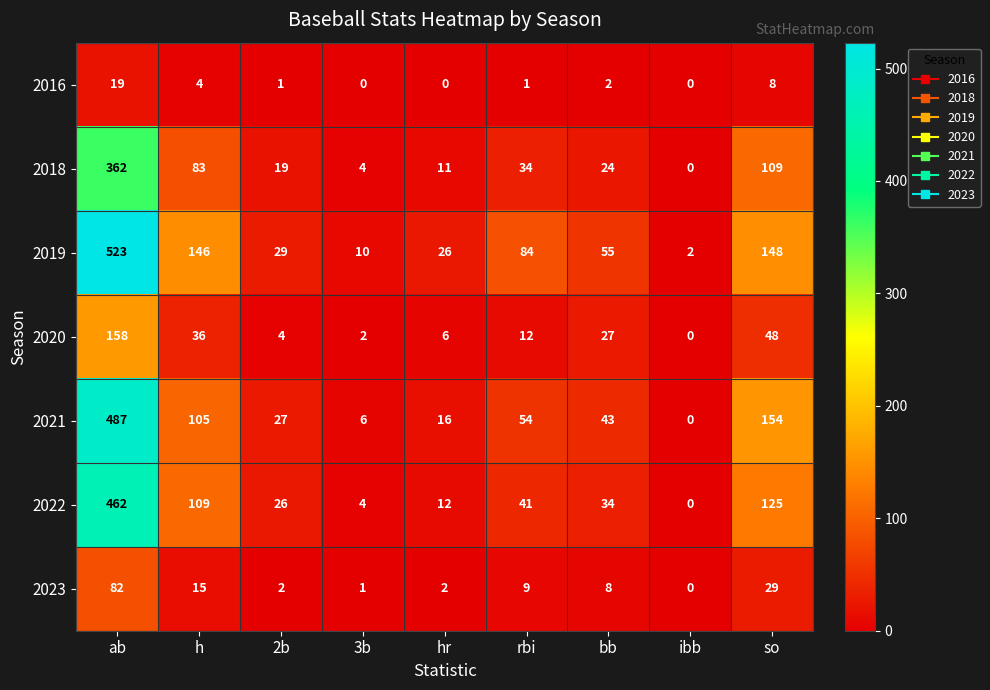

At which label does 2023 reach its minimum?

ibb